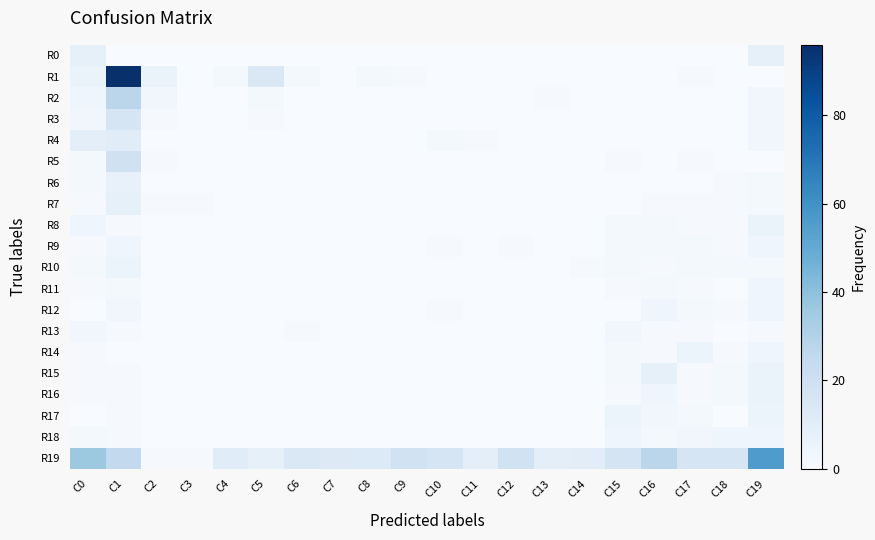

What is the spread (max minus min) of values at C7?

12